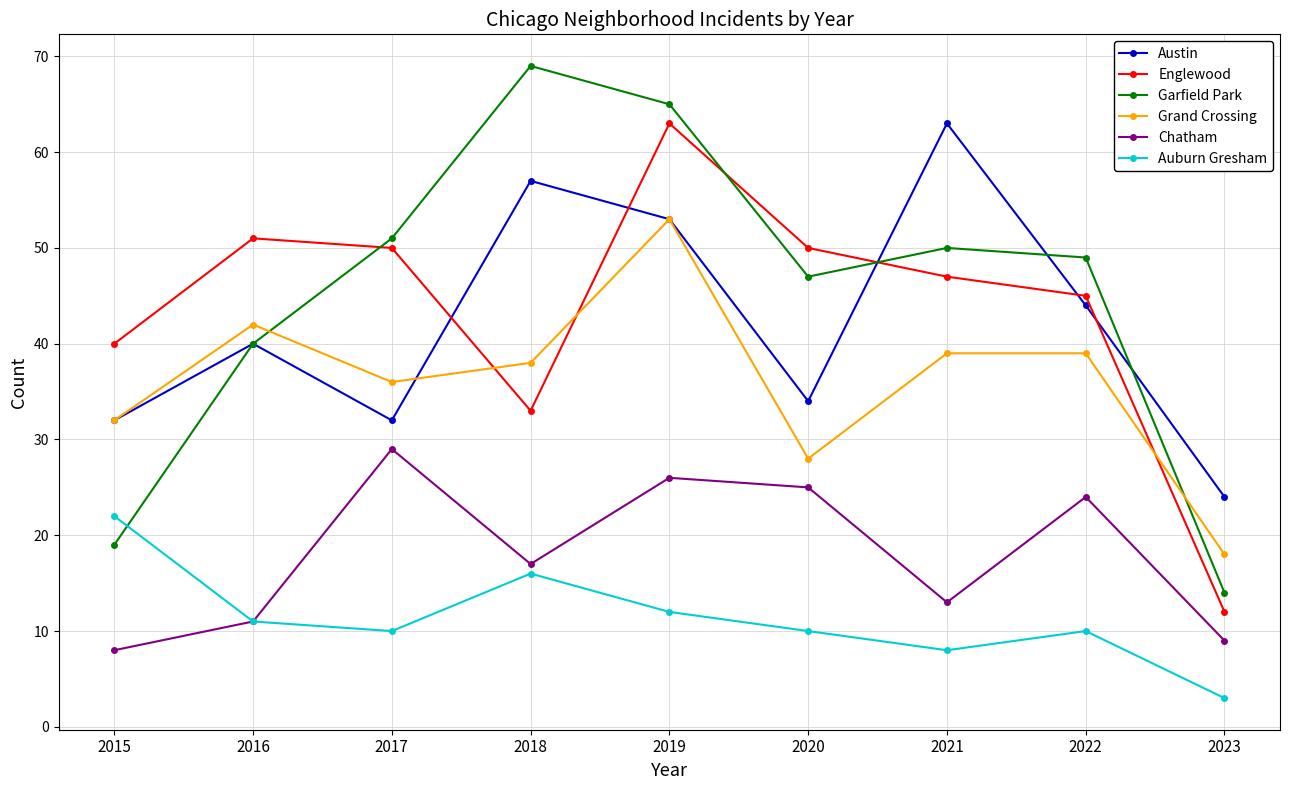

How many lines are shown in the chart?

6